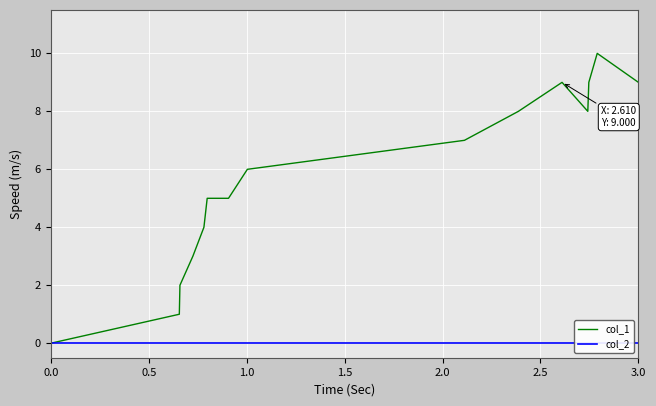

True or false: col_1 and col_2 cross at least once.

False